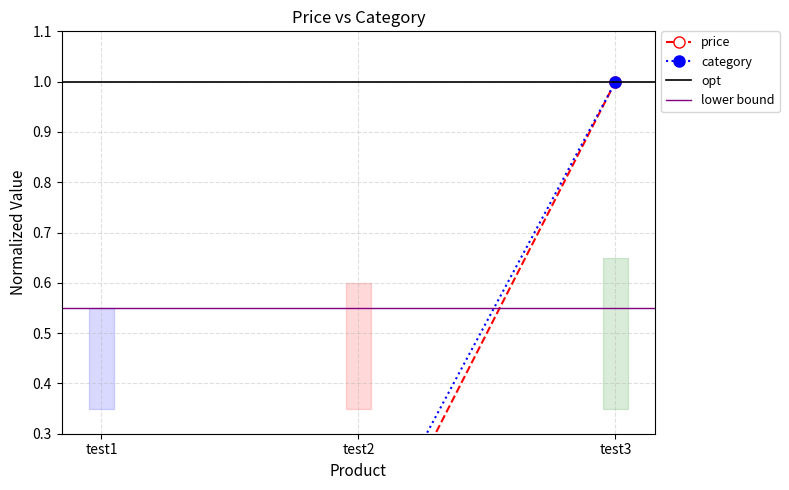

The price series shows 0.0 at test1. True or false?

False